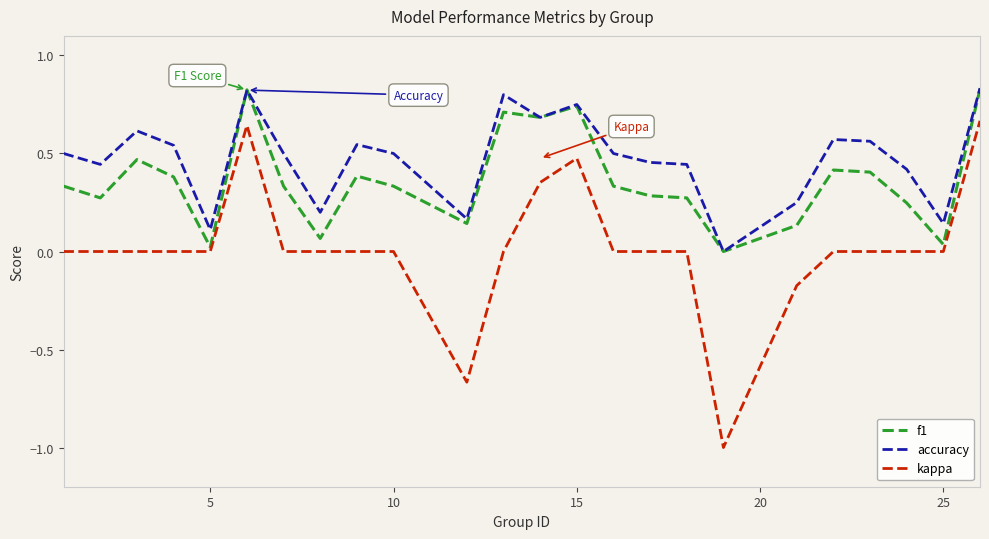

True or false: accuracy and kappa intersect in this chart.

False